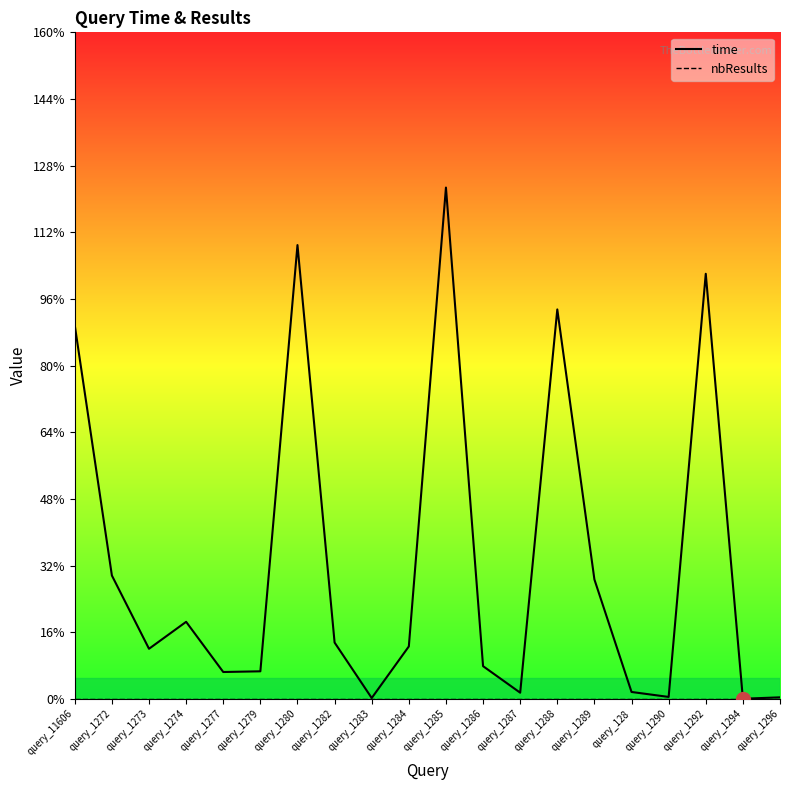

What position from the left is query_1296?

20